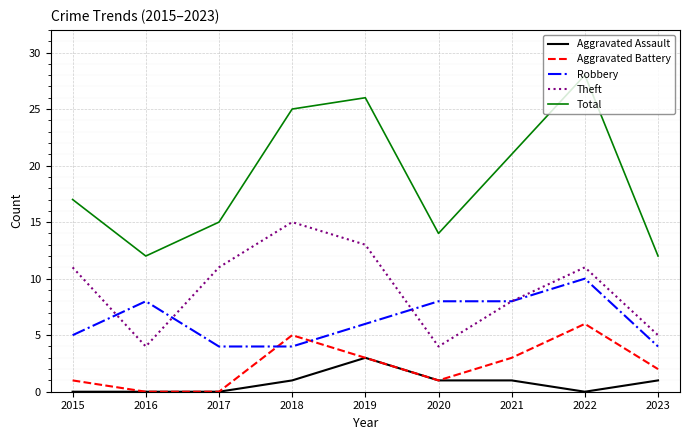

True or false: Total and Robbery intersect in this chart.

False